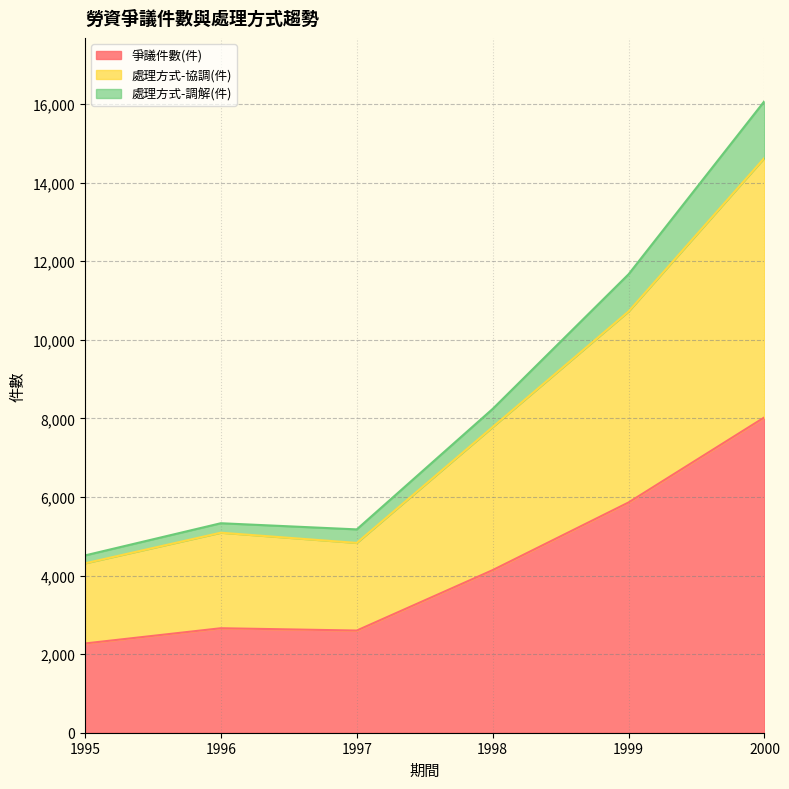

Where is 爭議件數(件) nearest to the value 5148?

1999